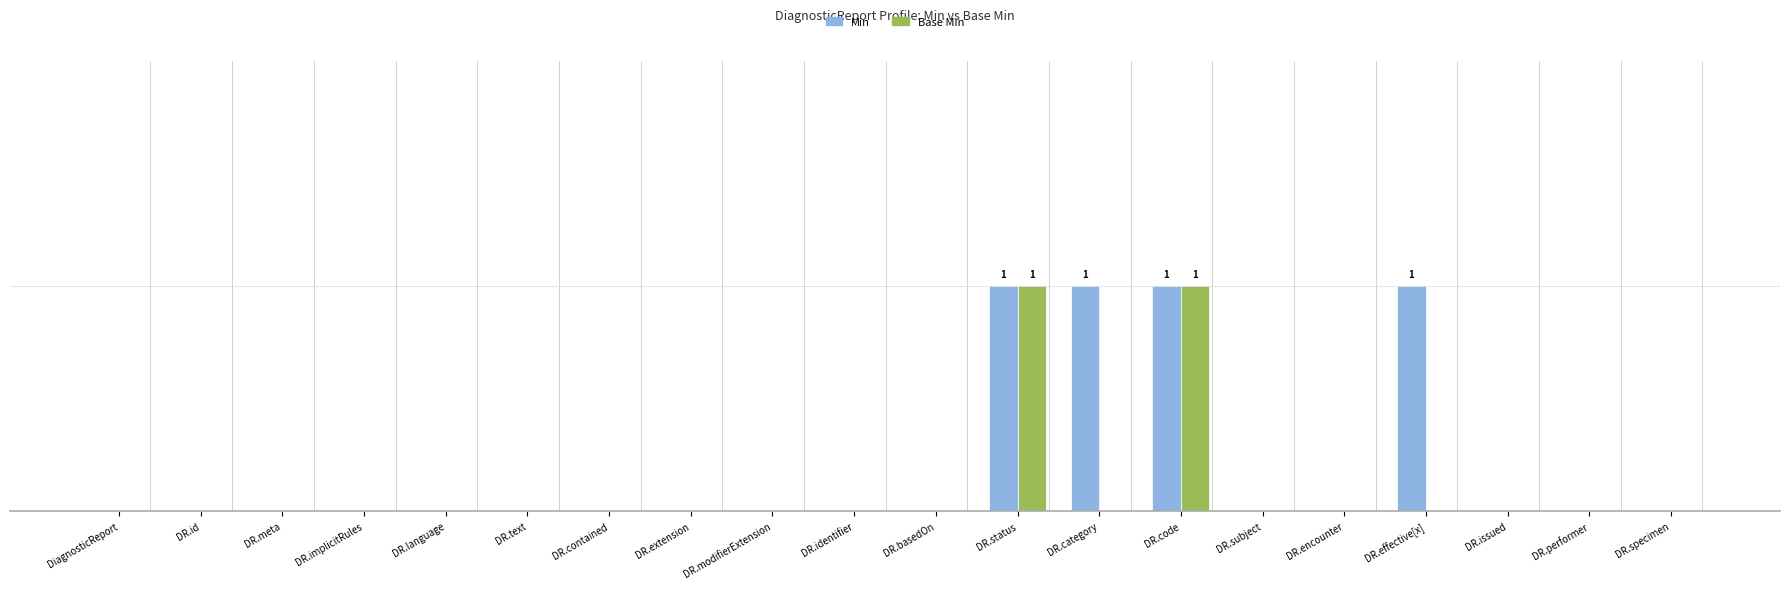

Rank the categories by Min value from lowest to highest.

DiagnosticReport, DR.id, DR.meta, DR.implicitRules, DR.language, DR.text, DR.contained, DR.extension, DR.modifierExtension, DR.identifier, DR.basedOn, DR.subject, DR.encounter, DR.issued, DR.performer, DR.specimen, DR.status, DR.category, DR.code, DR.effective[x]